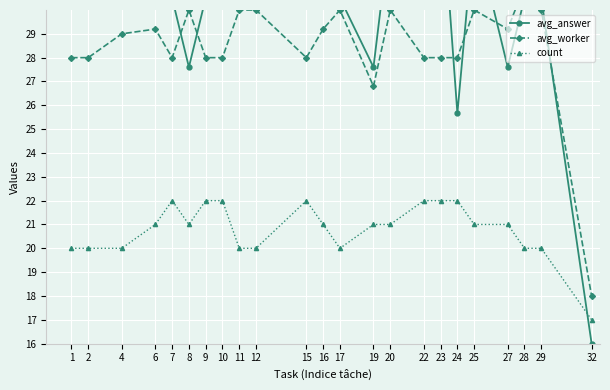

Which label corresponds to the largest value in the chart?

23